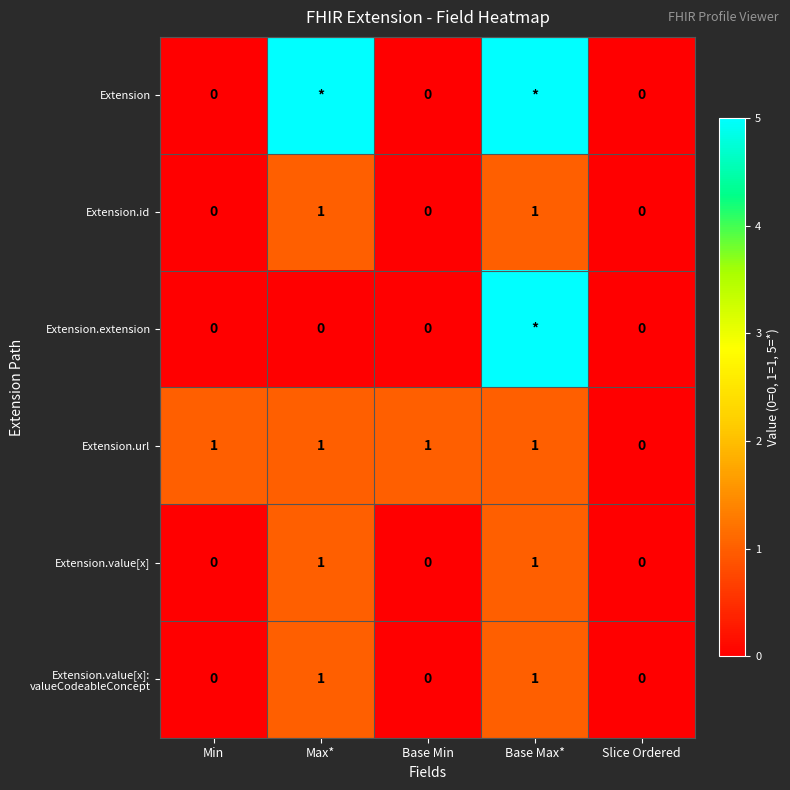

At how many categories does at least one series exceed 1?

2